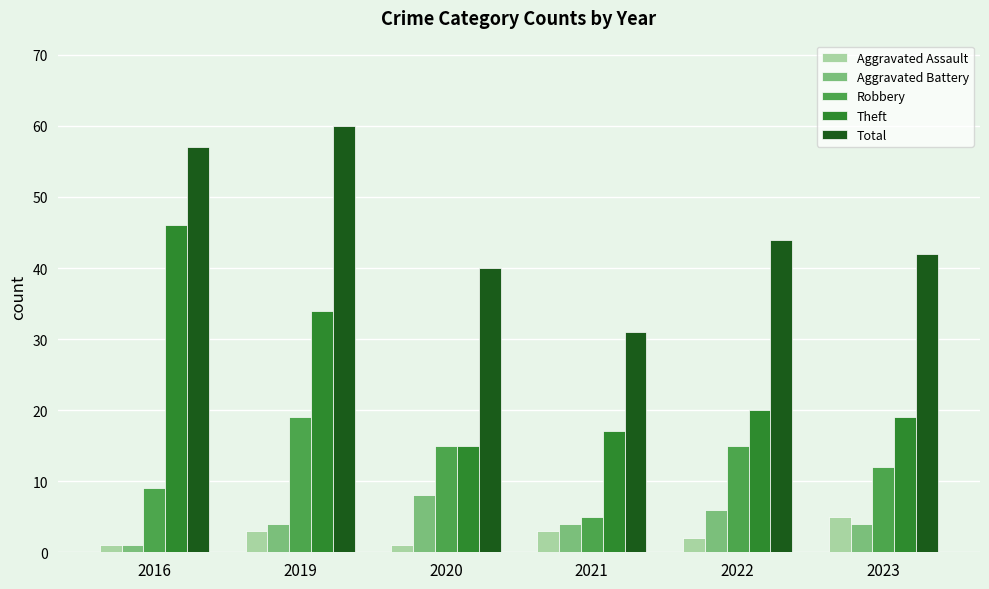

Which series has the largest total across all categories?

Total